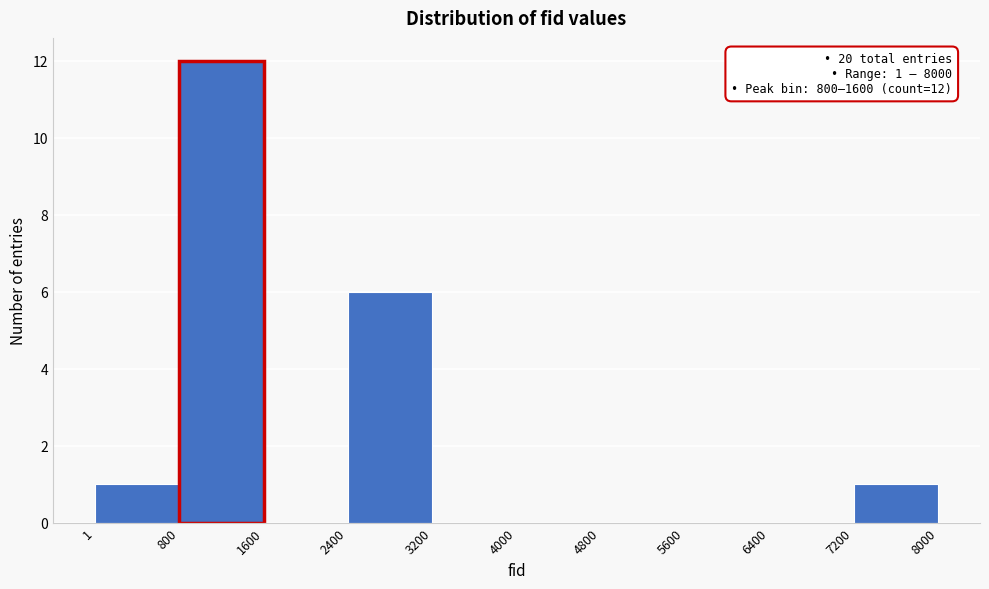

Which range on the x-axis has the tallest bar?

800 to 1600